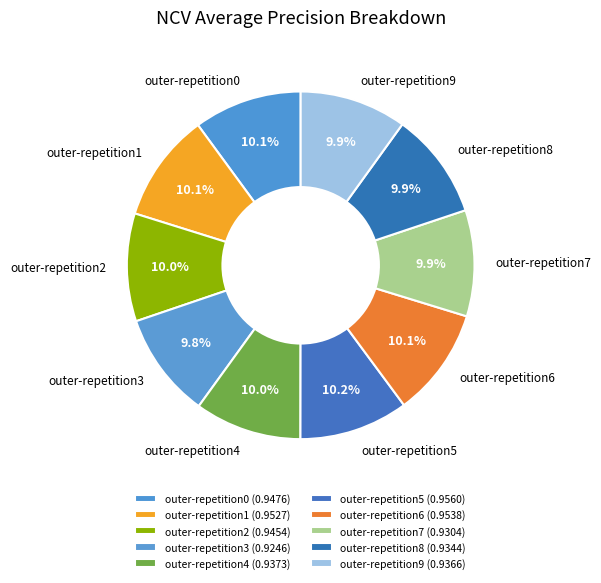

Is there a majority slice in this chart?

No